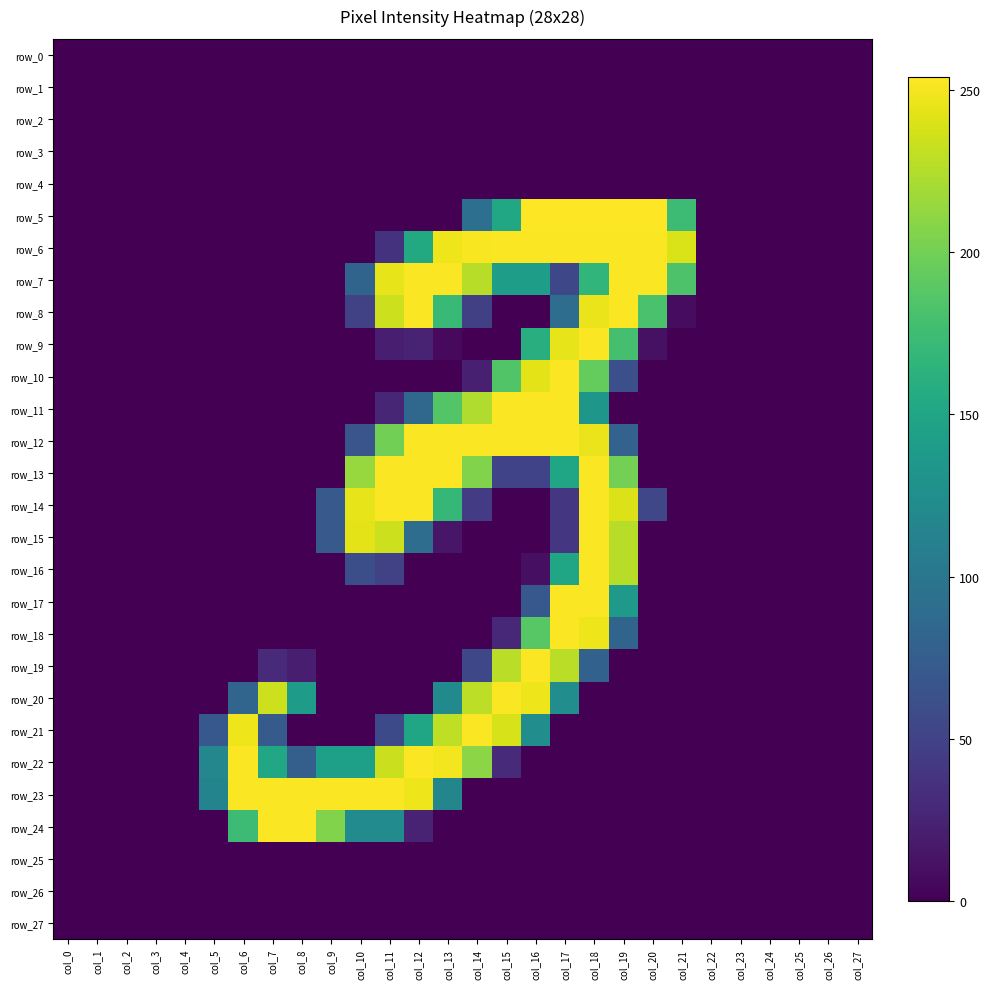

At which label does row_5 reach its minimum?

col_0